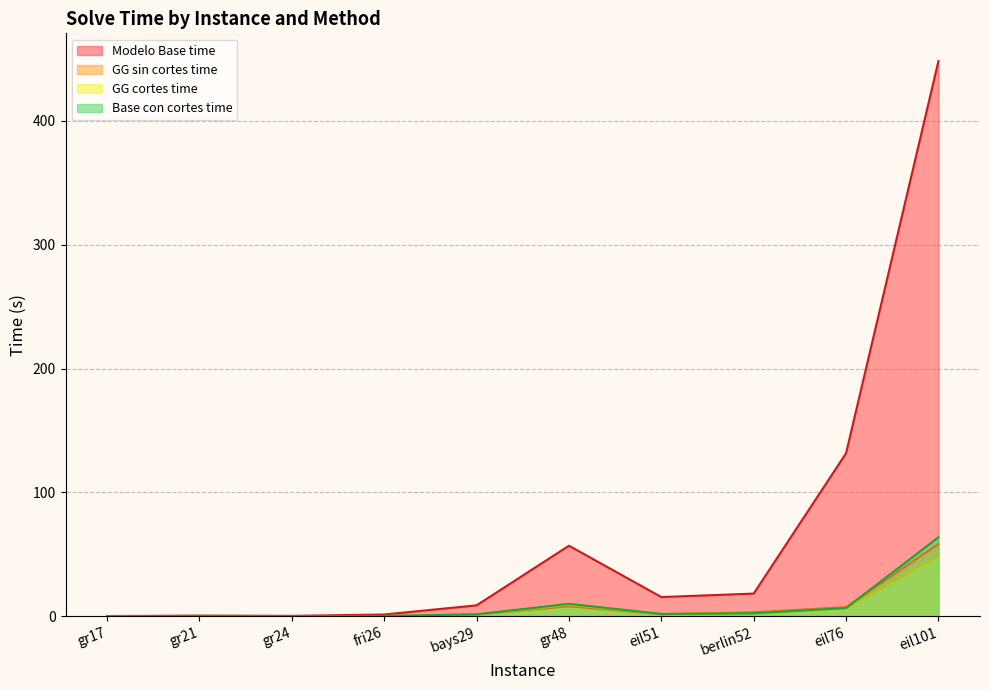

Is it true that GG cortes time equals 48.8 at eil101?

True